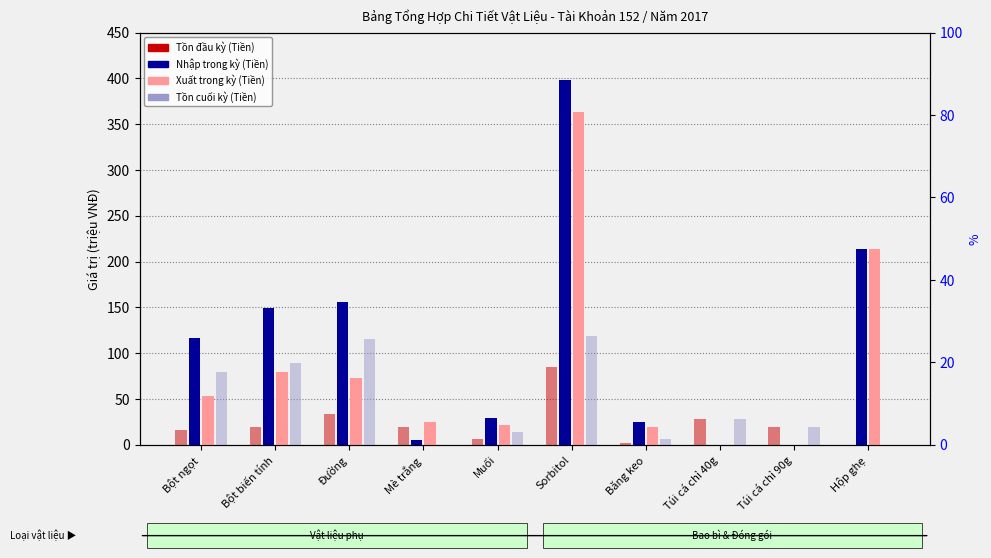

At which category does the chart reach its peak across all series?

Sorbitol